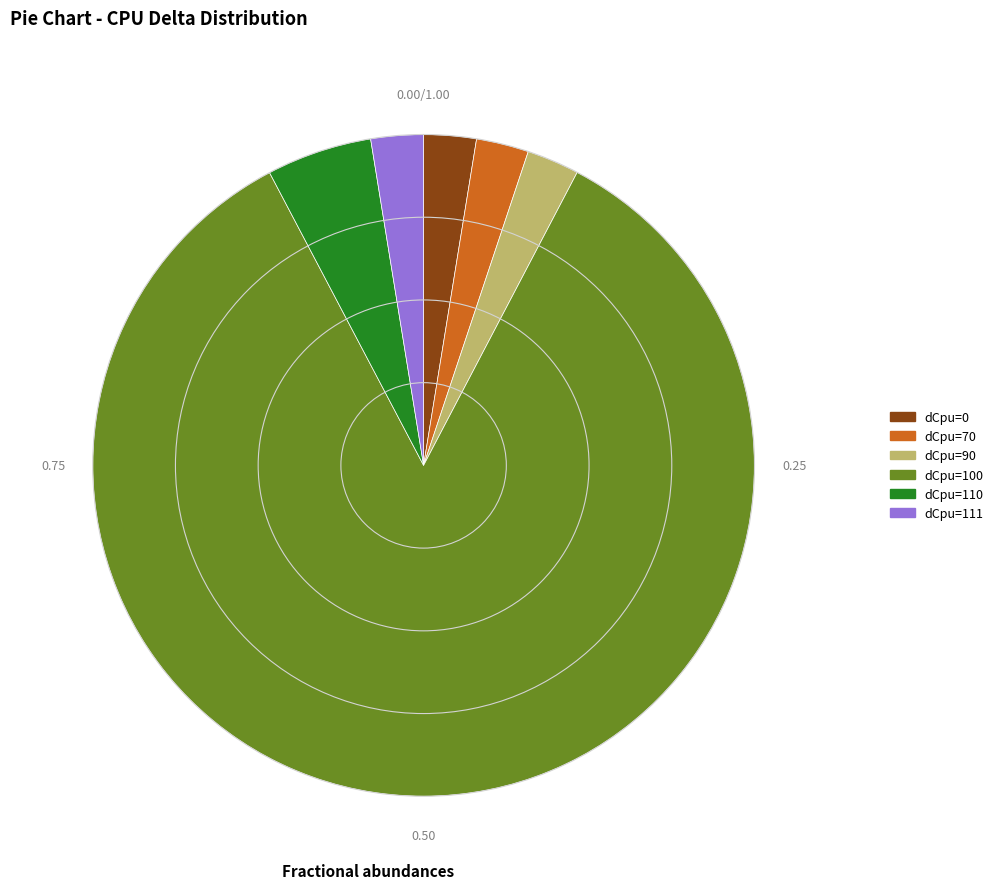

Combined, do dCpu=70 and dCpu=111 account for over 50%?

No